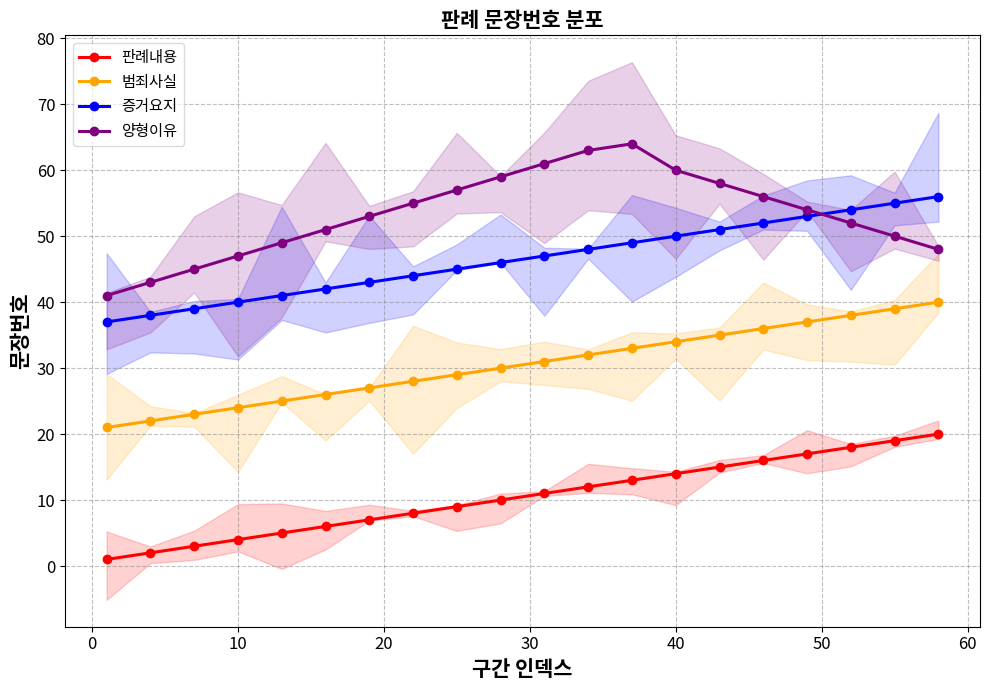

How many data points in 판례내용 are less than 11?

10